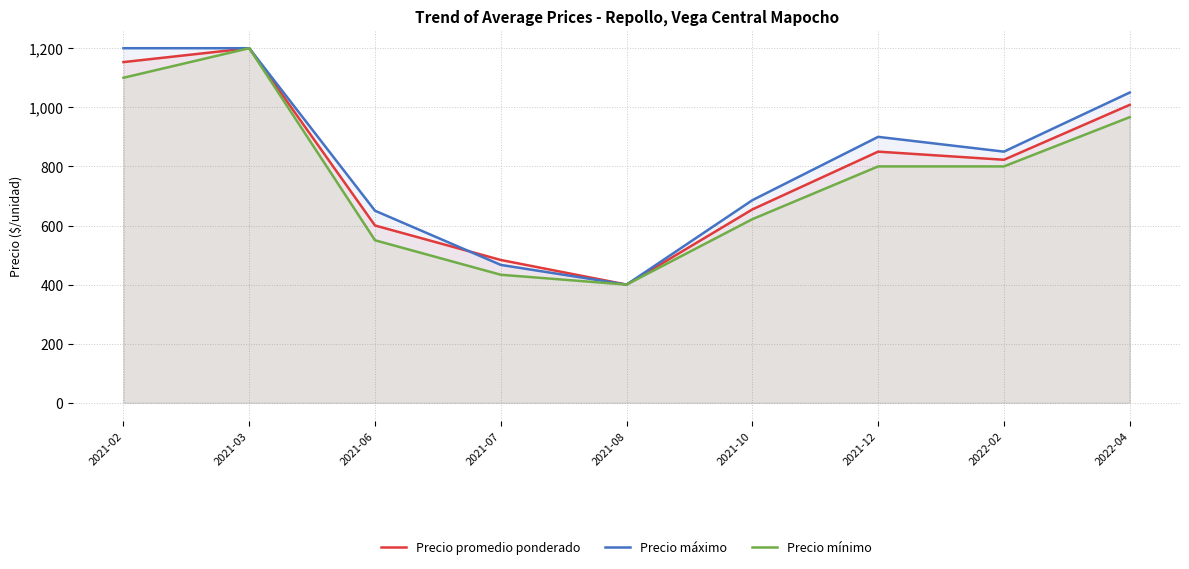

What is the average value of the Precio promedio ponderado series?

796.8